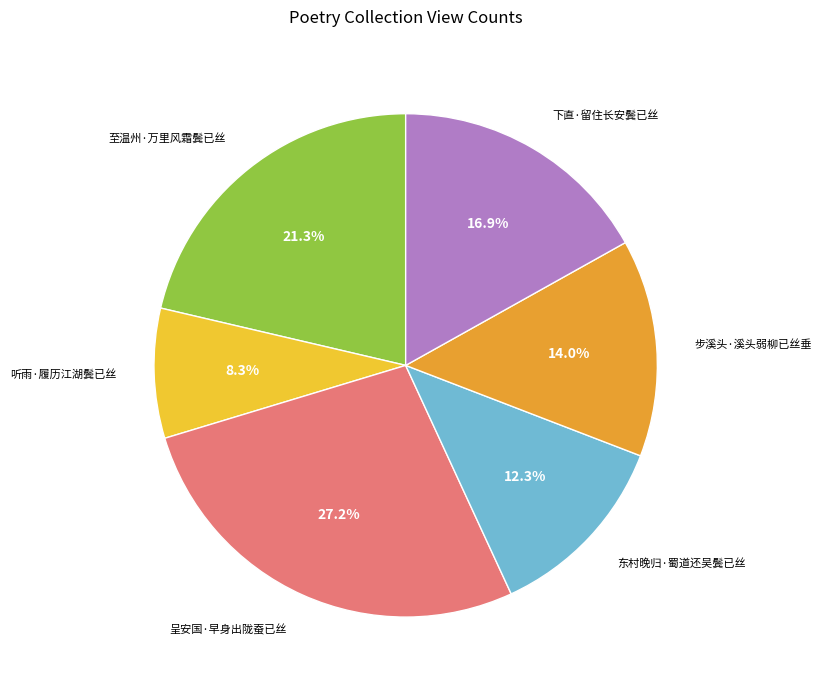

Is there any slice that represents more than half of the pie?

No